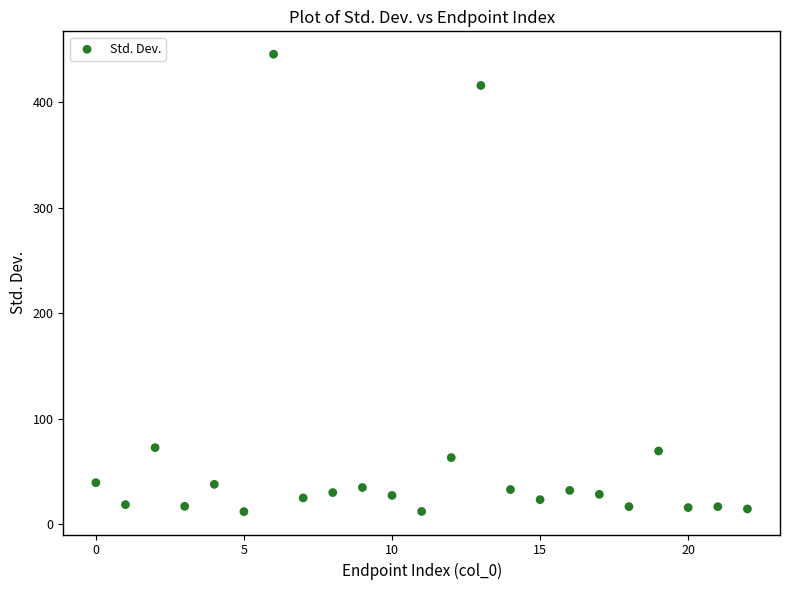

What is the range of Y values (max minus min)?

433.4